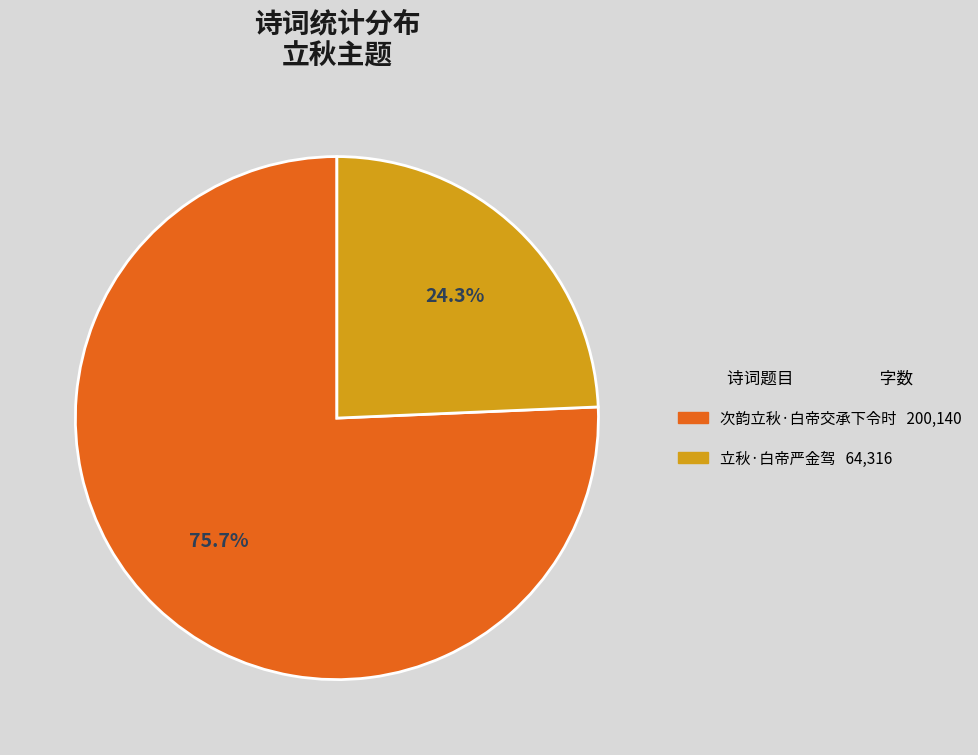

To the nearest percent, what is the difference between the largest and smallest slice percentages?

51%